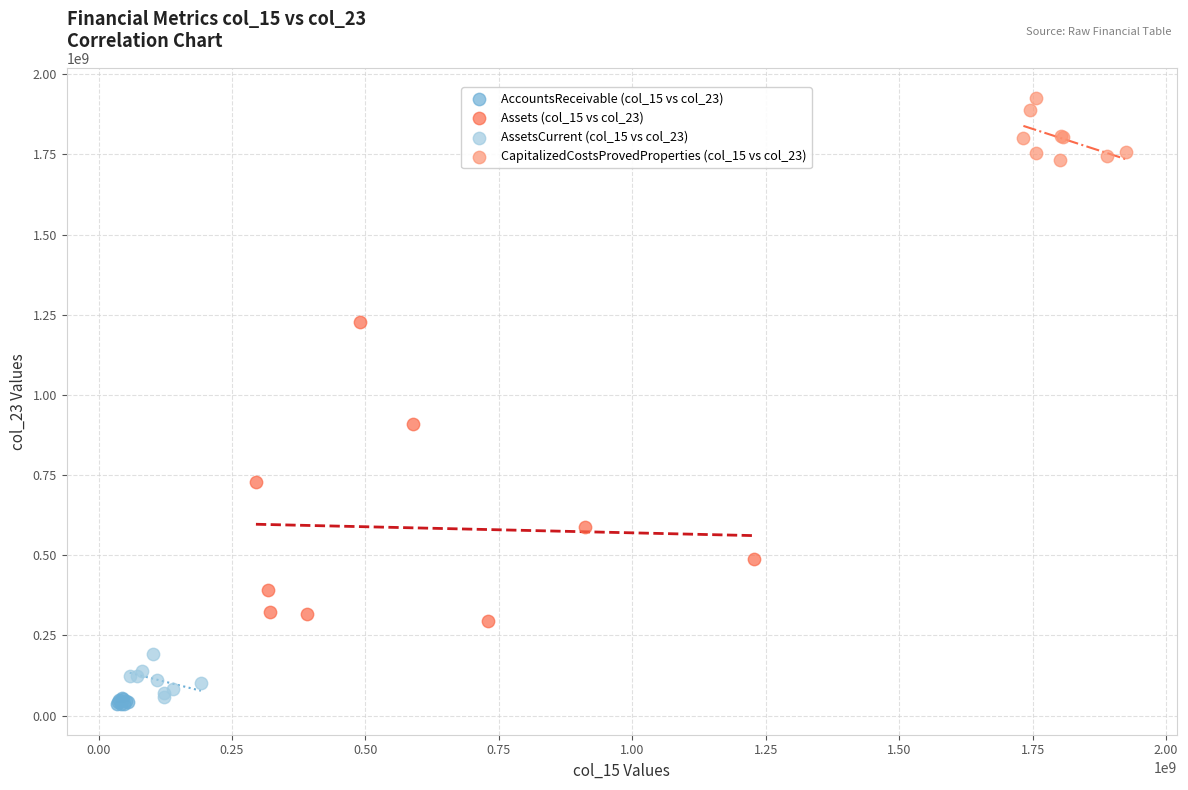

Which series reaches the minimum Y coordinate?

AccountsReceivable (col_15 vs col_23)